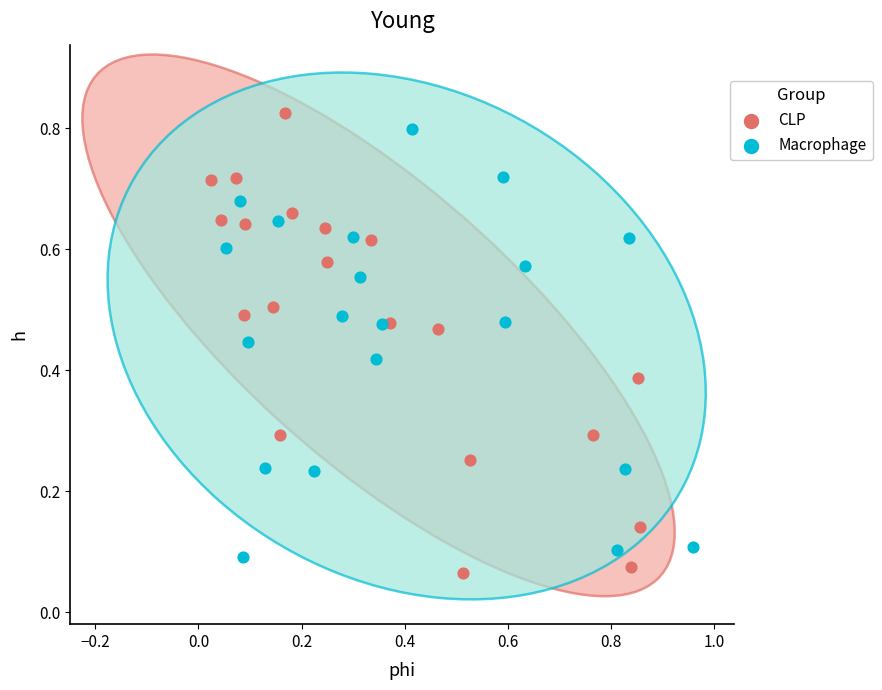

What are all the series names shown in the legend?

CLP, Macrophage